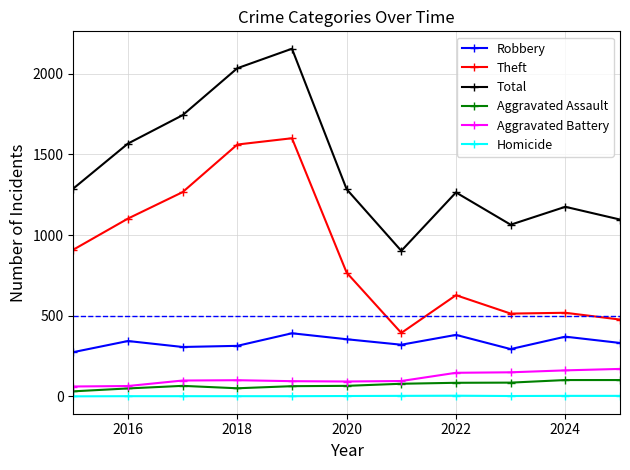

True or false: Theft and Aggravated Battery intersect in this chart.

False